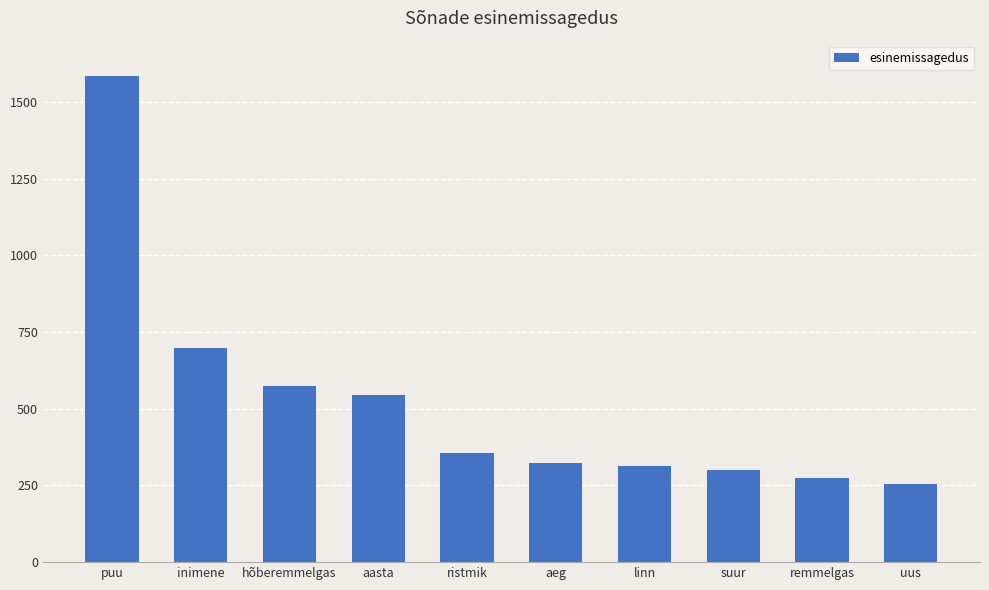

Which has a higher value, ristmik or hõberemmelgas?

hõberemmelgas